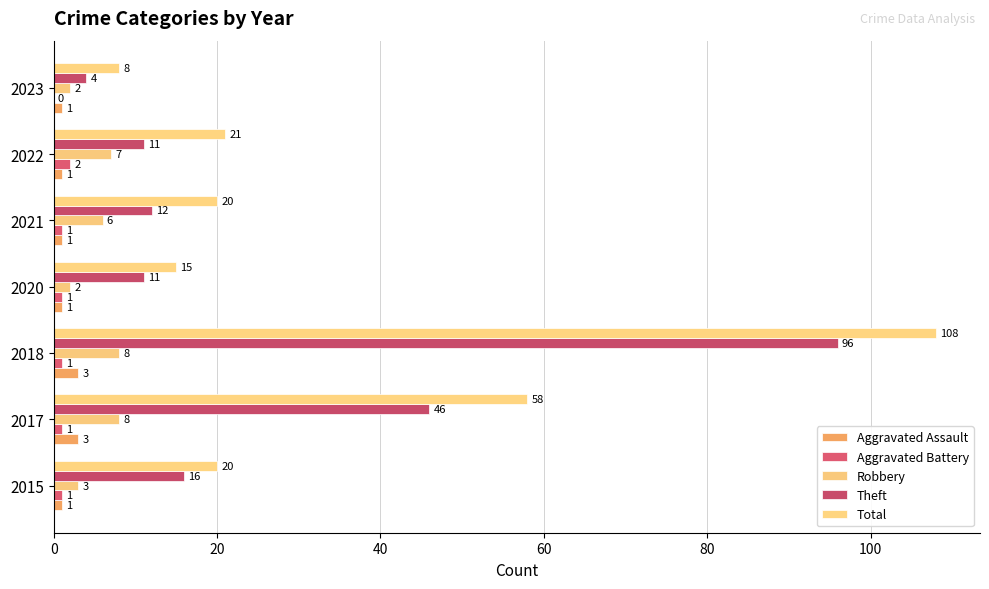

How many categories are shown in the chart?

7